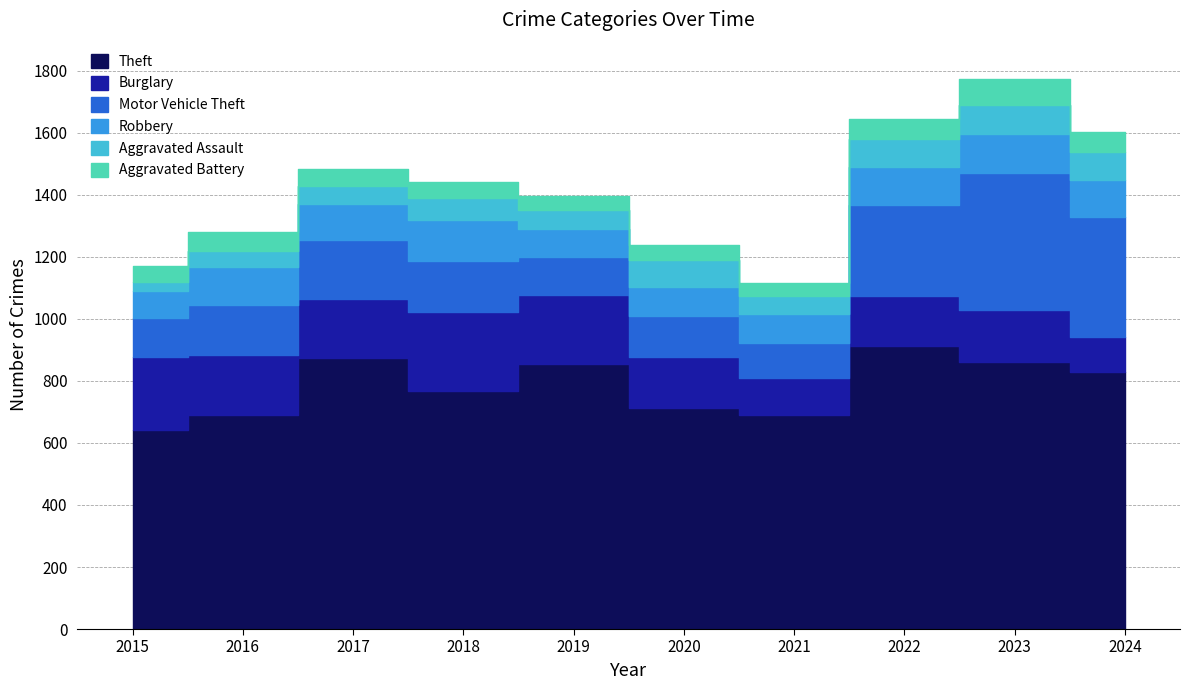

At which category does Burglary reach its first local valley?

2017